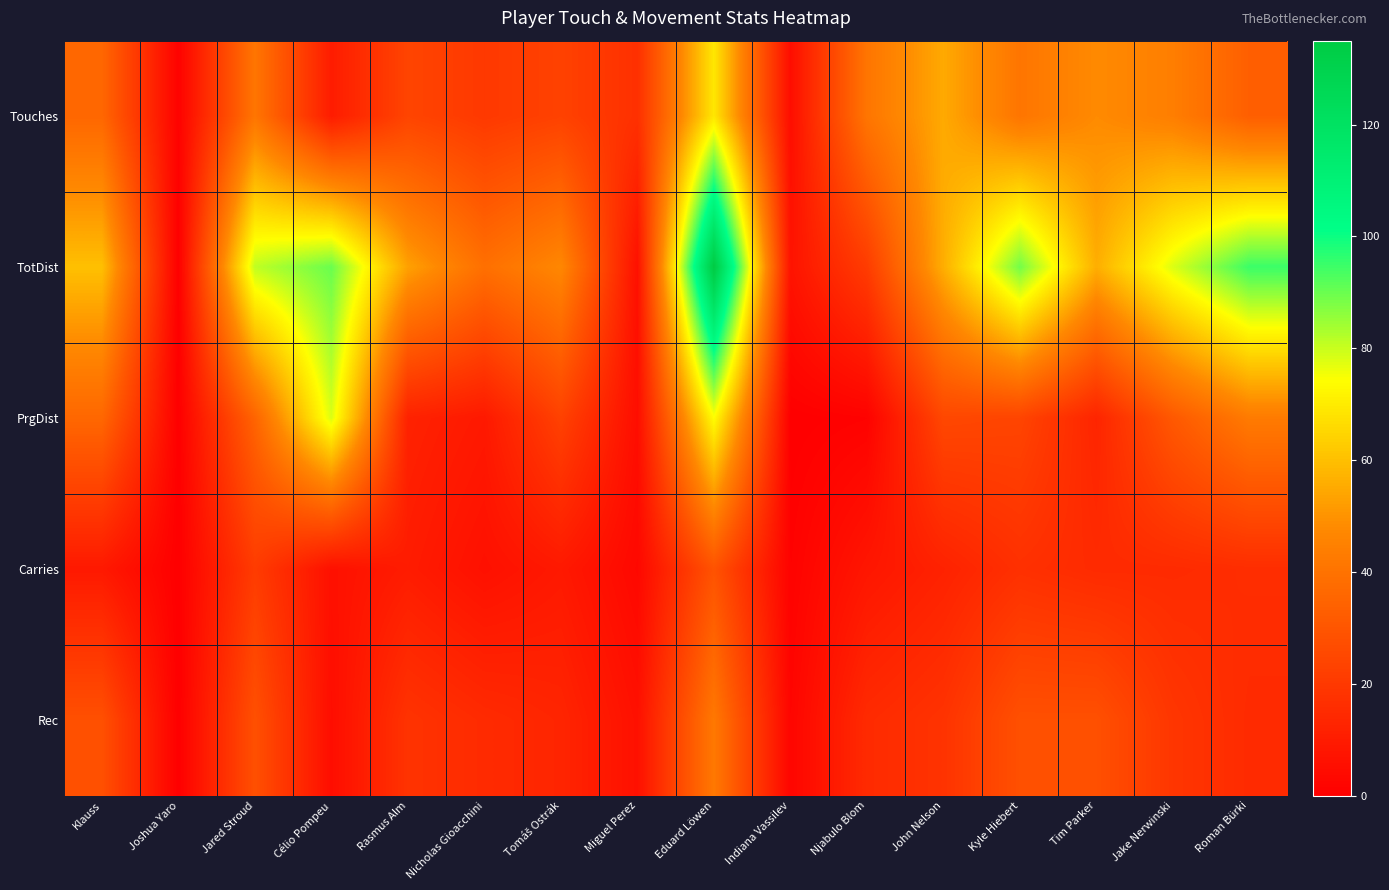

Reading left to right, extract all data points from this chart.

Touches: Klauss=36	Joshua Yaro=1	Jared Stroud=41	Célio Pompeu=10	Rasmus Alm=24	Nicholas Gioacchini=20	Tomáš Ostrák=23	Miguel Perez=17	Eduard Löwen=69	Indiana Vassilev=5	Njabulo Blom=41	John Nelson=55	Kyle Hiebert=41	Tim Parker=48	Jake Nerwinski=44	Roman Bürki=33
TotDist: Klauss=60	Joshua Yaro=0	Jared Stroud=81	Célio Pompeu=90	Rasmus Alm=53	Nicholas Gioacchini=39	Tomáš Ostrák=47	Miguel Perez=6	Eduard Löwen=135	Indiana Vassilev=7	Njabulo Blom=21	John Nelson=56	Kyle Hiebert=89	Tim Parker=56	Jake Nerwinski=78	Roman Bürki=95
PrgDist: Klauss=36	Joshua Yaro=0	Jared Stroud=35	Célio Pompeu=78	Rasmus Alm=12	Nicholas Gioacchini=9	Tomáš Ostrák=23	Miguel Perez=5	Eduard Löwen=74	Indiana Vassilev=0	Njabulo Blom=1	John Nelson=25	Kyle Hiebert=24	Tim Parker=13	Jake Nerwinski=31	Roman Bürki=43
Carries: Klauss=9	Joshua Yaro=0	Jared Stroud=21	Célio Pompeu=6	Rasmus Alm=10	Nicholas Gioacchini=6	Tomáš Ostrák=9	Miguel Perez=3	Eduard Löwen=29	Indiana Vassilev=1	Njabulo Blom=8	John Nelson=12	Kyle Hiebert=17	Tim Parker=15	Jake Nerwinski=15	Roman Bürki=16
Rec: Klauss=28	Joshua Yaro=0	Jared Stroud=28	Célio Pompeu=5	Rasmus Alm=18	Nicholas Gioacchini=15	Tomáš Ostrák=13	Miguel Perez=6	Eduard Löwen=42	Indiana Vassilev=2	Njabulo Blom=15	John Nelson=18	Kyle Hiebert=28	Tim Parker=28	Jake Nerwinski=19	Roman Bürki=15